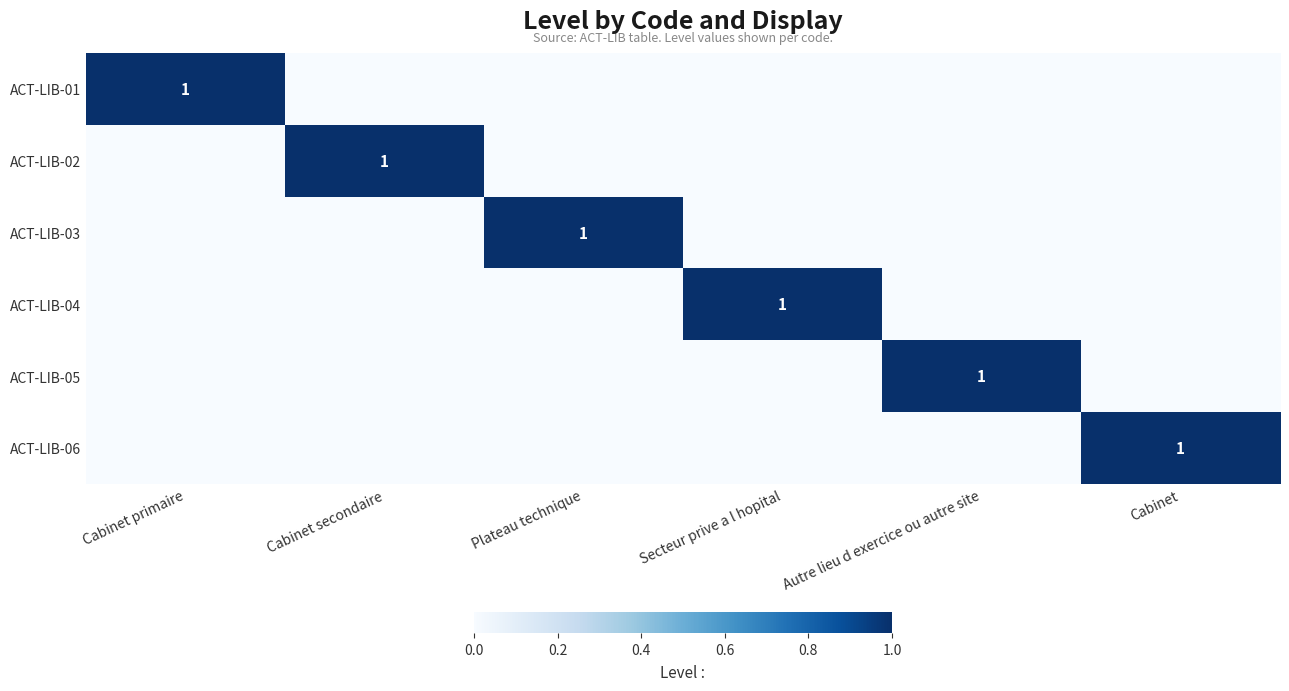

The value of ACT-LIB-06 at Cabinet is 1. True or false?

True